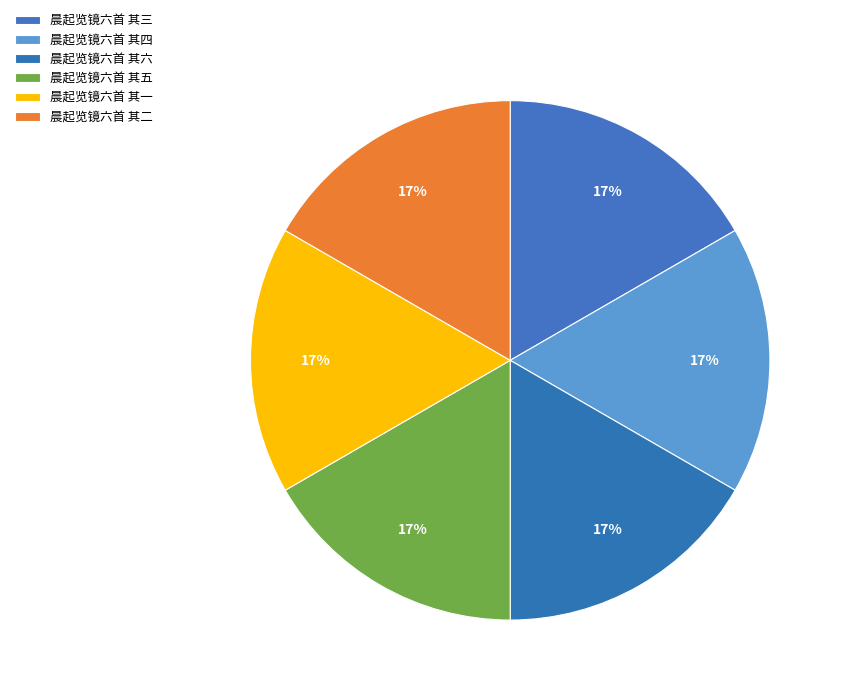

To the nearest percent, what is the combined percentage of 晨起览镜六首 其五 and 晨起览镜六首 其二?

33%